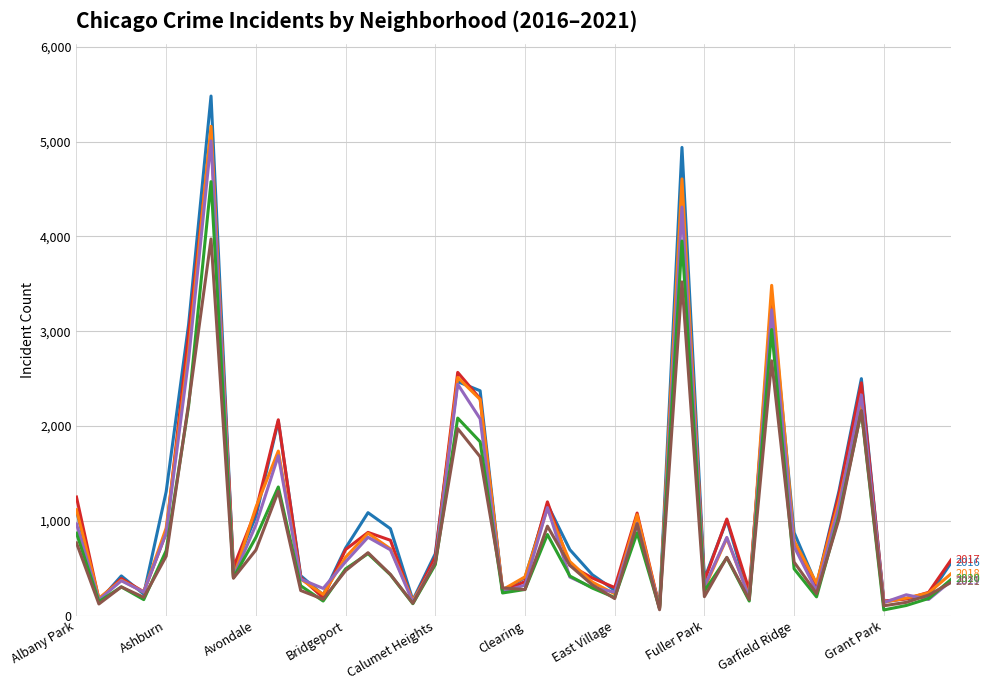

What is the greatest value displayed?

5481